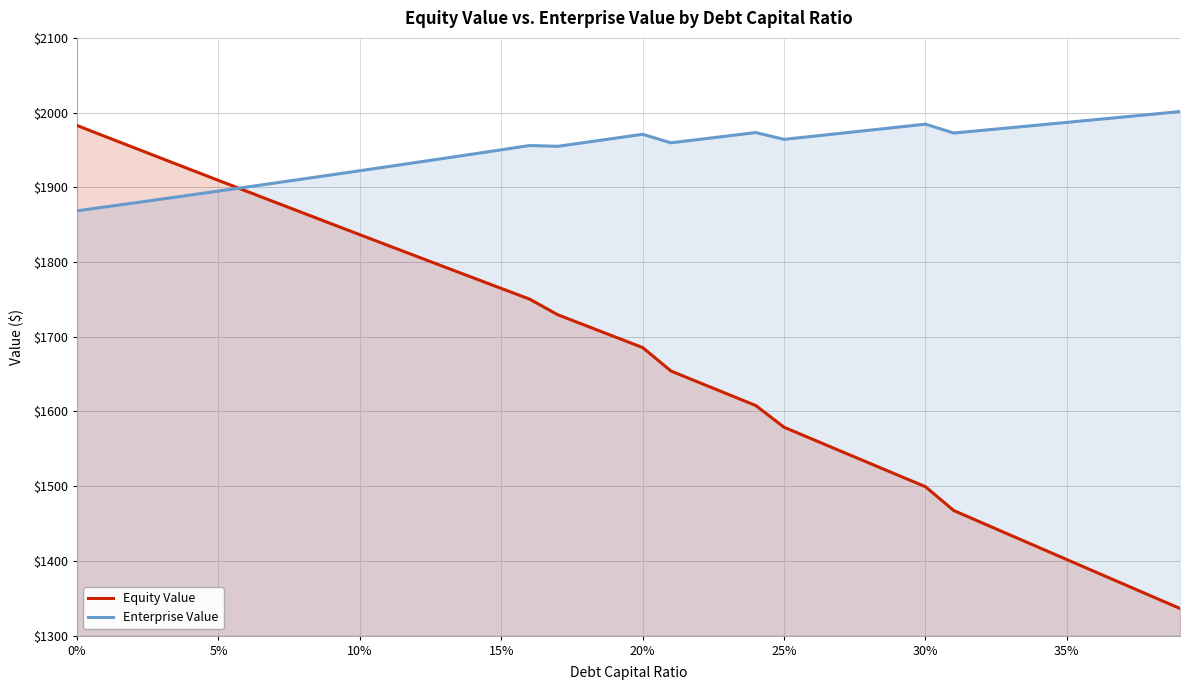

What value does the Enterprise Value series have at 20%?

1971.0